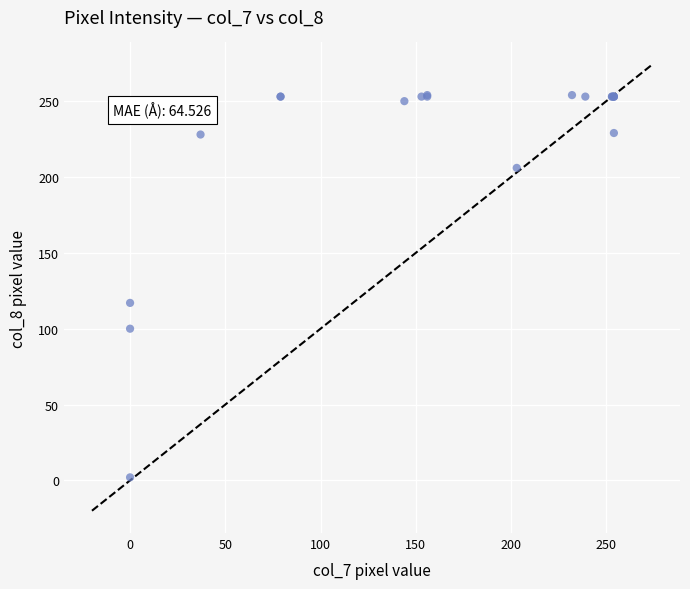

What Y value in the scatter plot is closest to 128?

117